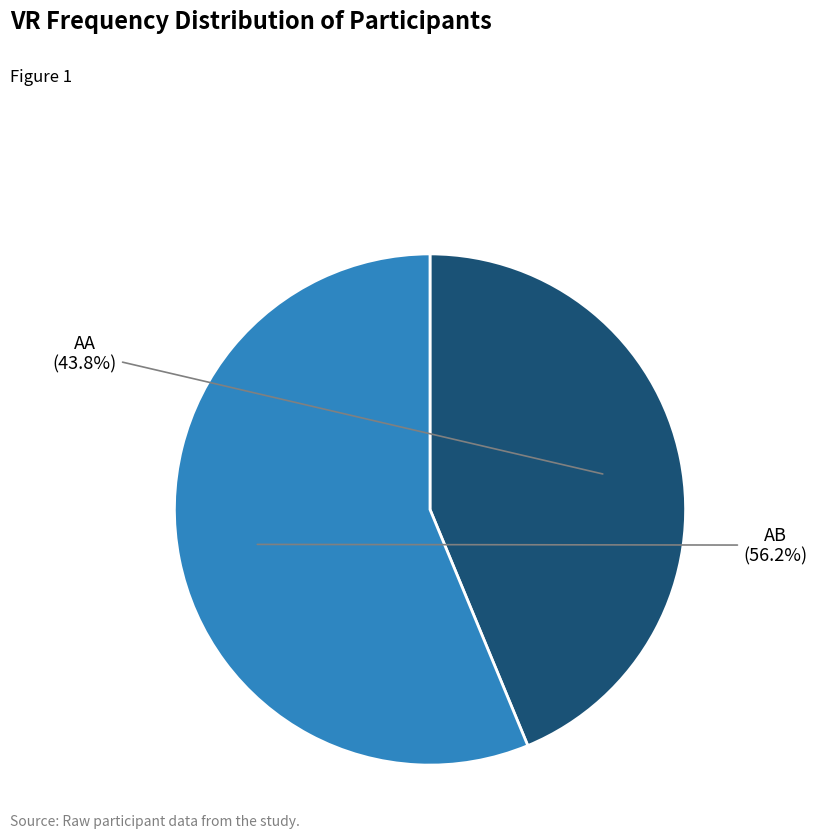

Is there any slice that represents more than half of the pie?

Yes